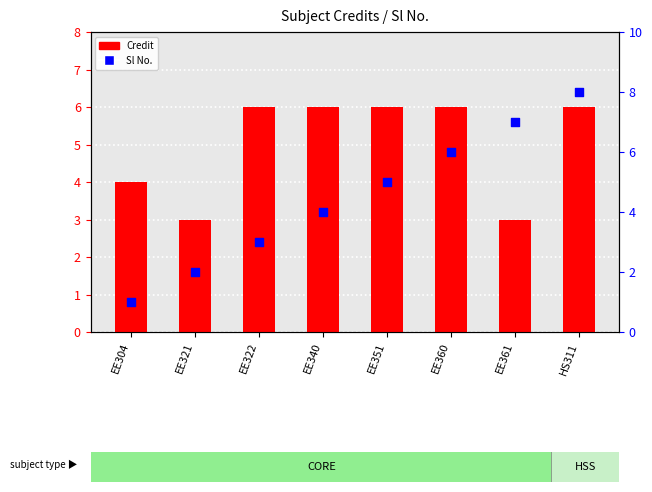

At how many categories does at least one series exceed 5?

6